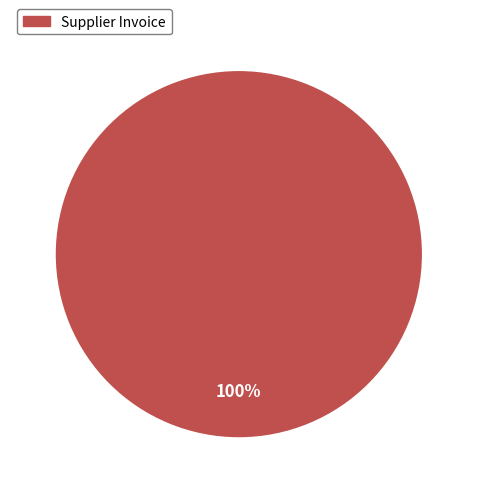

Does any single category account for the majority?

Yes